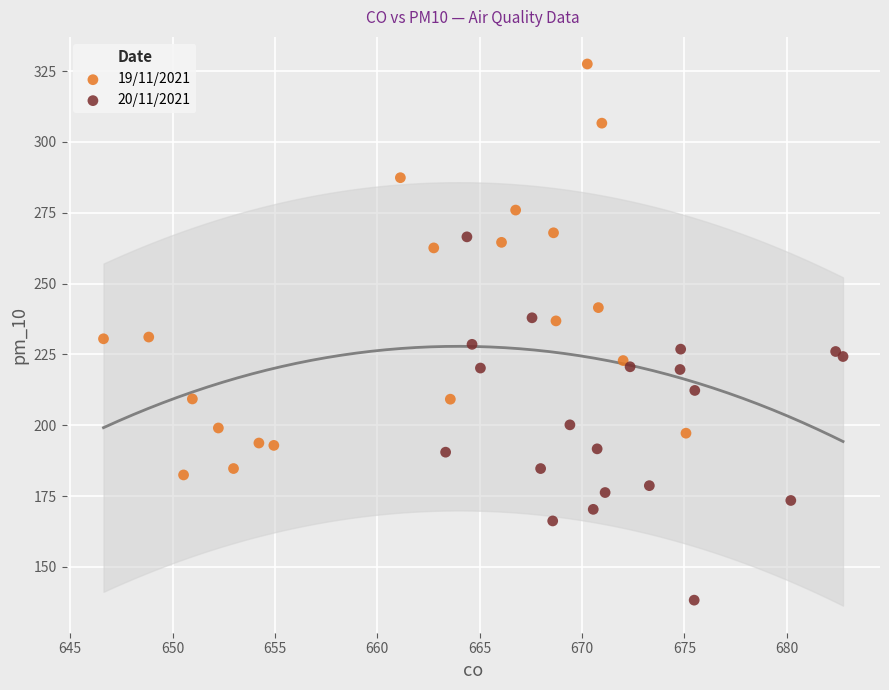

Which series has the largest Y range (max minus min)?

19/11/2021